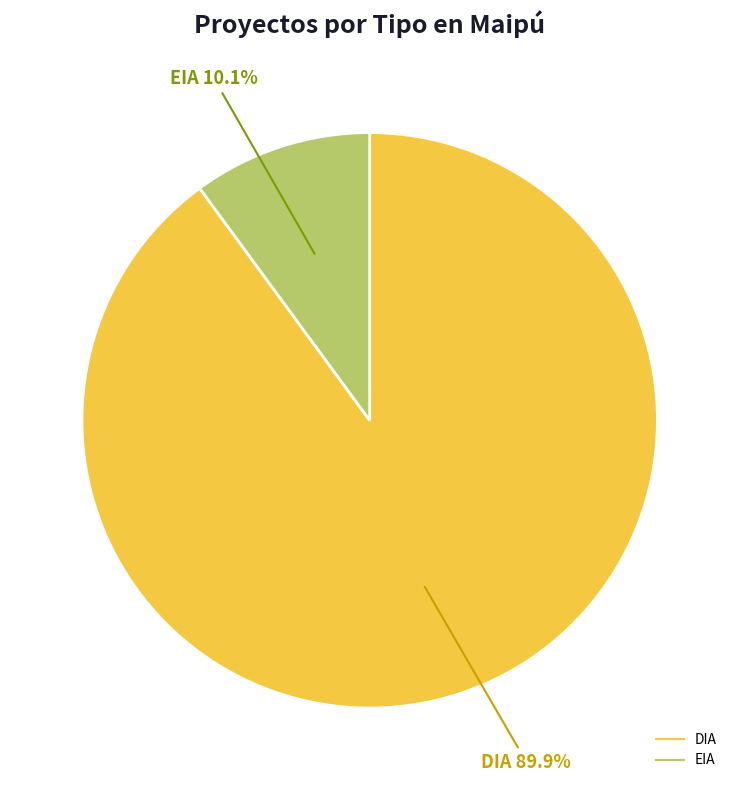

What percentage is the DIA slice, to the nearest percent?

90%